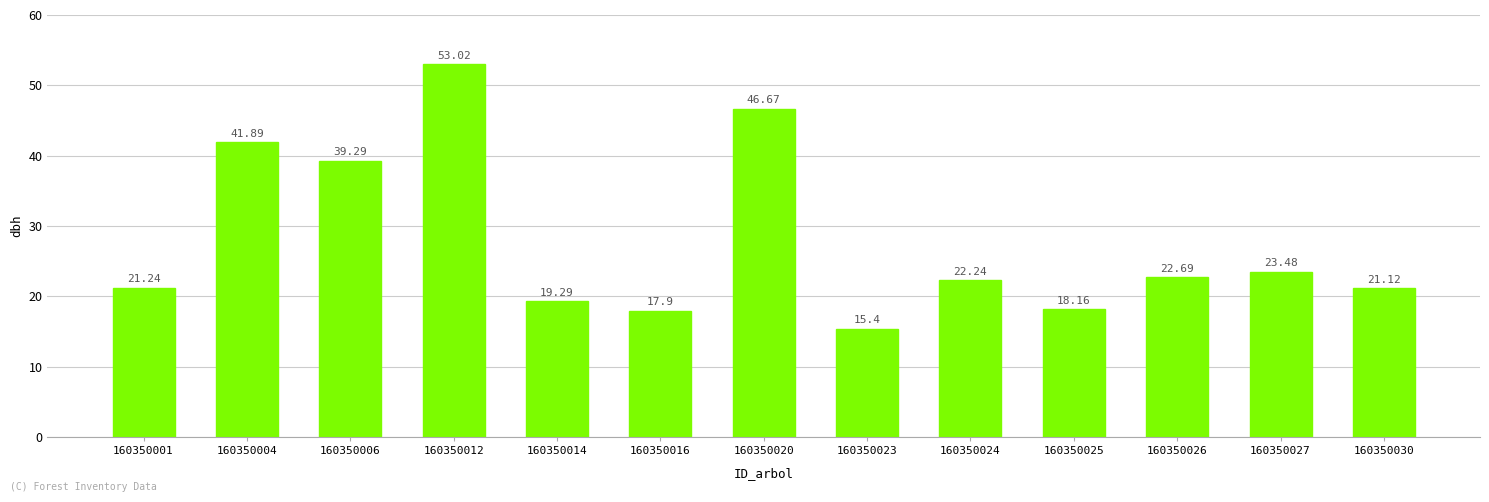

The chart shows a value of 12.5 at 160350025. True or false?

False